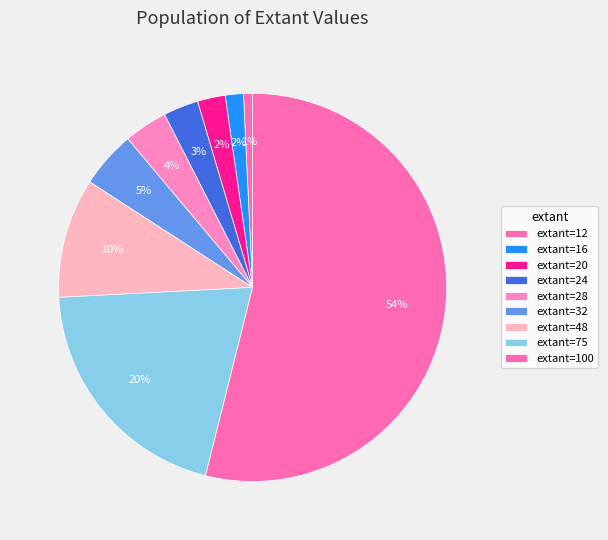

Which slice represents more than half of the pie?

extant=100